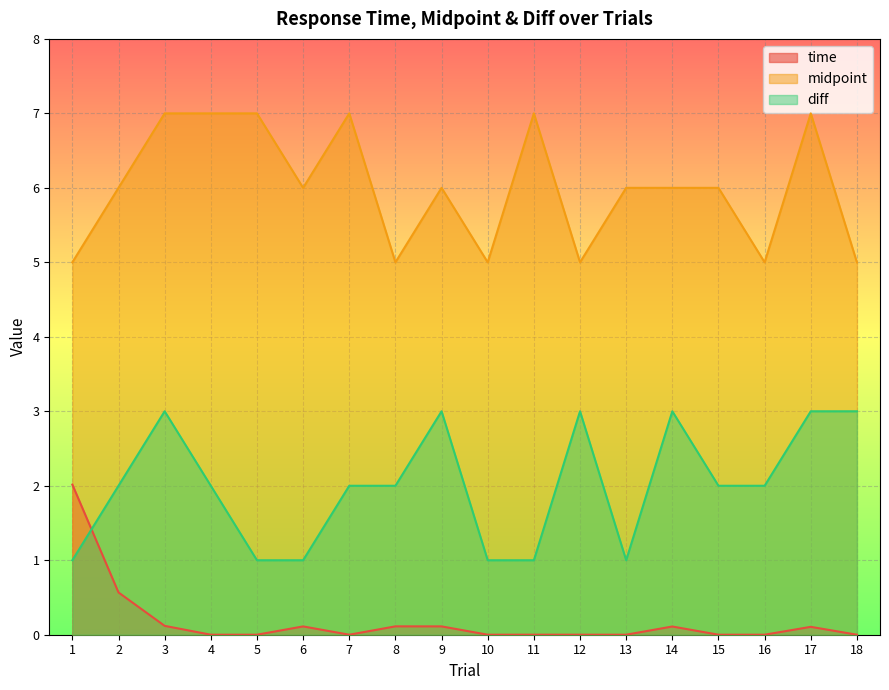

Reading left to right, extract all data points from this chart.

time: 1=2.0	2=0.6	3=0.1	4=0.0	5=0.0	6=0.1	7=0.0	8=0.1	9=0.1	10=0.0	11=0.0	12=0.0	13=0.0	14=0.1	15=0.0	16=0.0	17=0.1	18=0.0
midpoint: 1=5.0	2=6.0	3=7.0	4=7.0	5=7.0	6=6.0	7=7.0	8=5.0	9=6.0	10=5.0	11=7.0	12=5.0	13=6.0	14=6.0	15=6.0	16=5.0	17=7.0	18=5.0
diff: 1=1.0	2=2.0	3=3.0	4=2.0	5=1.0	6=1.0	7=2.0	8=2.0	9=3.0	10=1.0	11=1.0	12=3.0	13=1.0	14=3.0	15=2.0	16=2.0	17=3.0	18=3.0